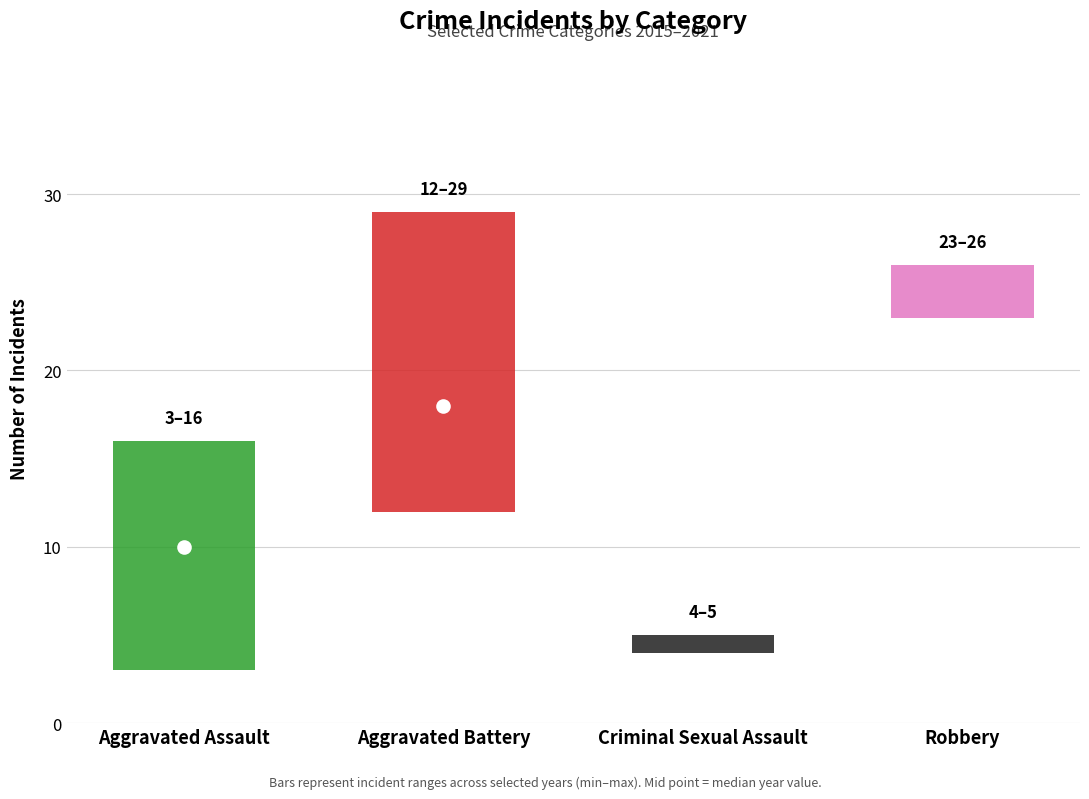

At which category is the sum across all series the highest?

Robbery